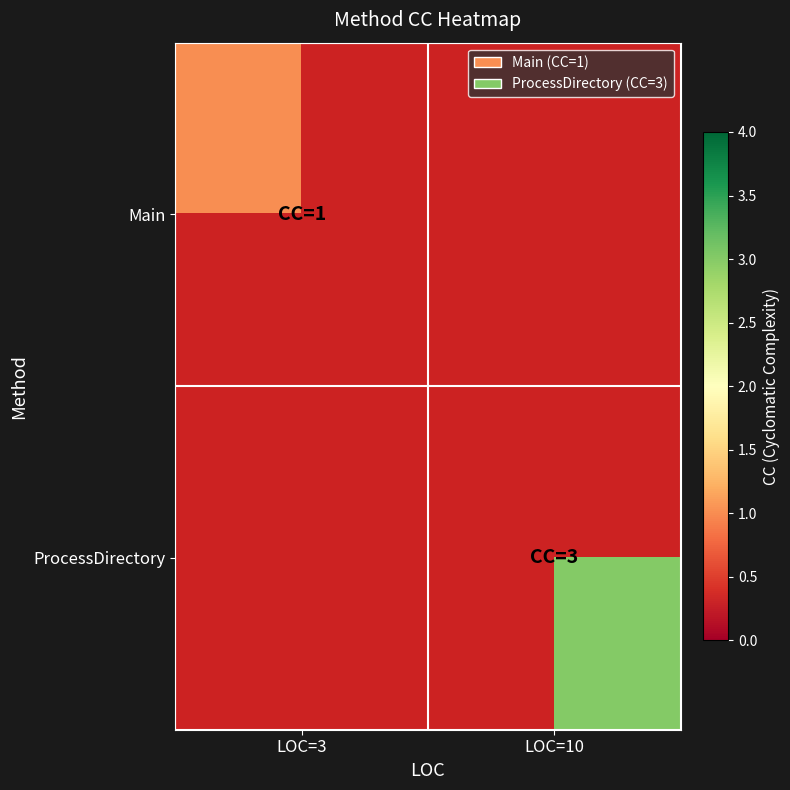

At LOC=10, list the series in order from smallest to largest.

Main, ProcessDirectory